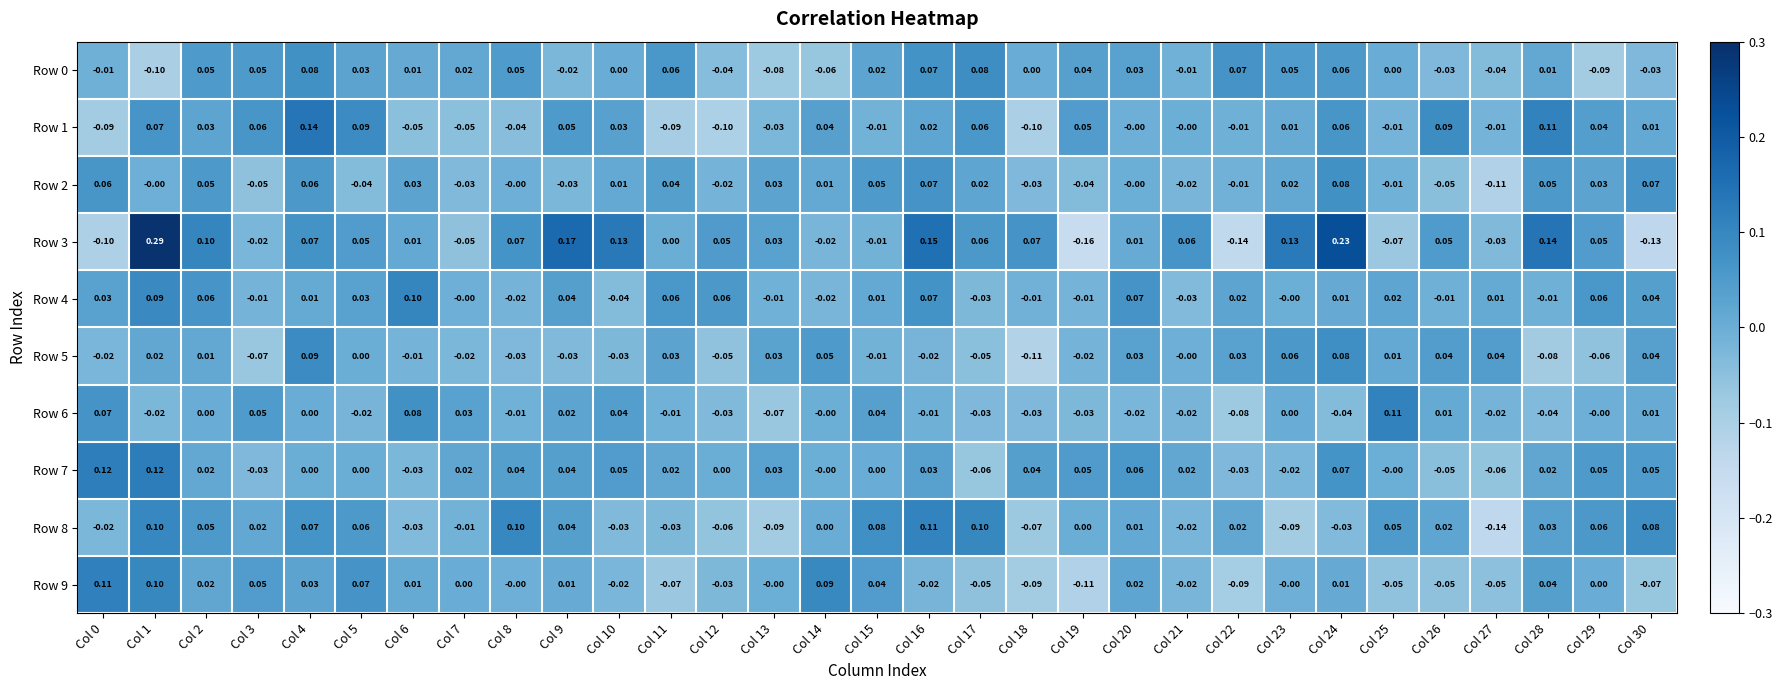

What is the greatest value displayed?

0.3